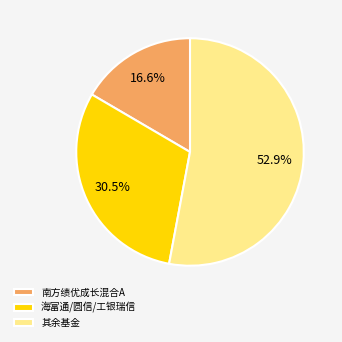

Which slice is the largest?

其余基金